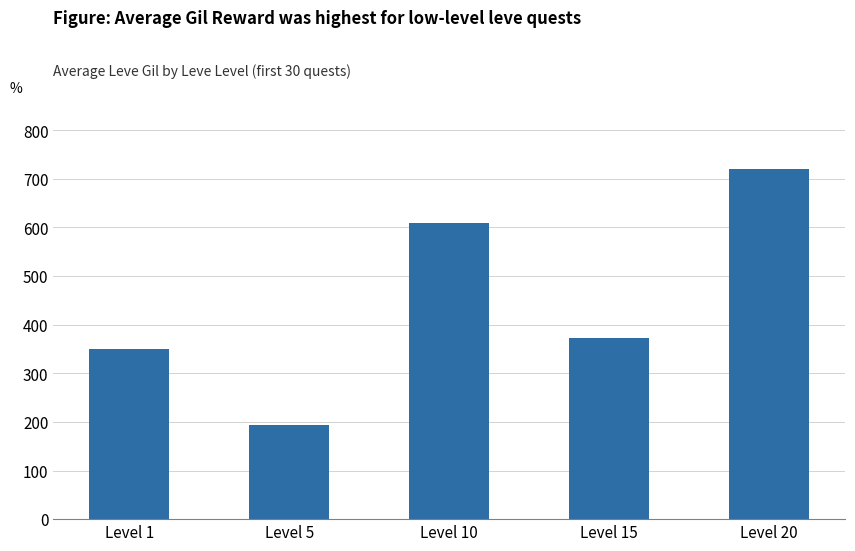

What is the sum of the values at Level 1 and Level 10?

959.8